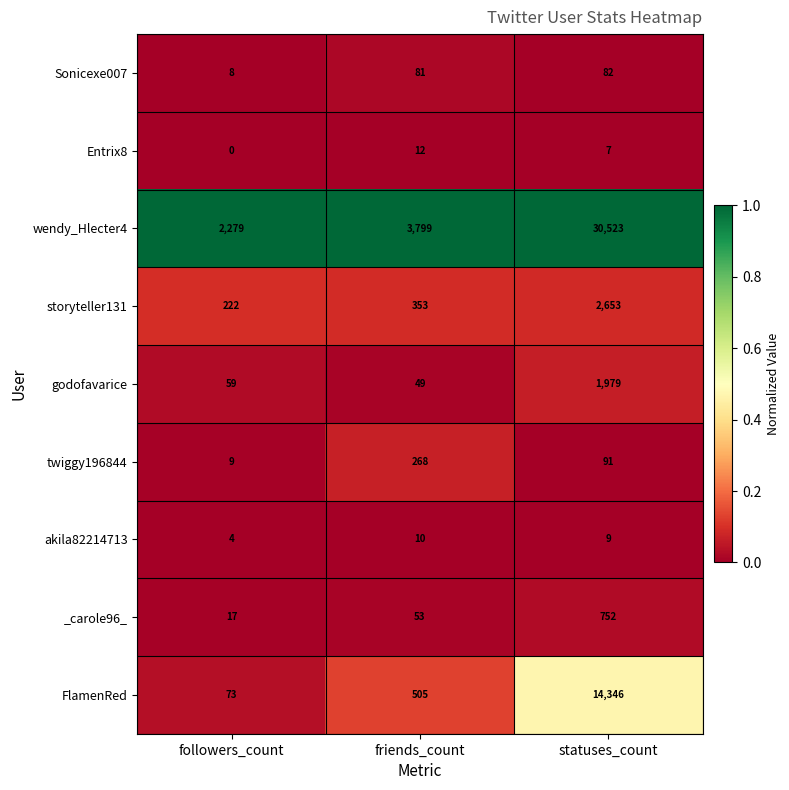

What is the greatest value displayed?

30523